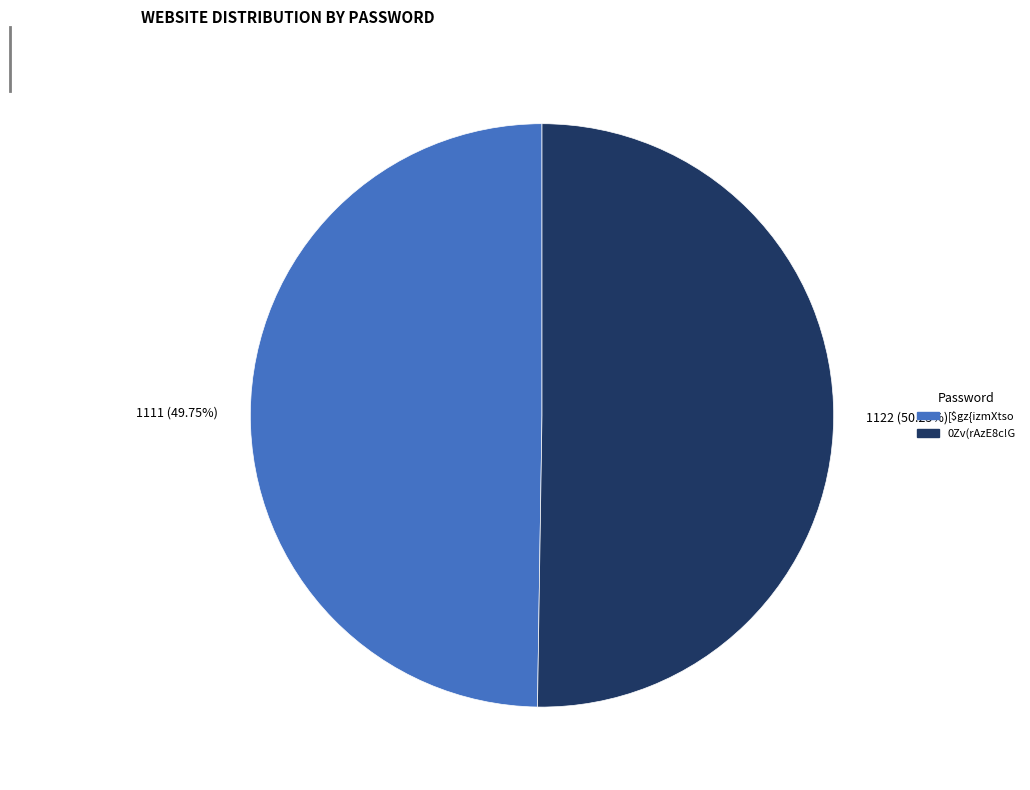

To the nearest percent, what is the average slice percentage?

50%